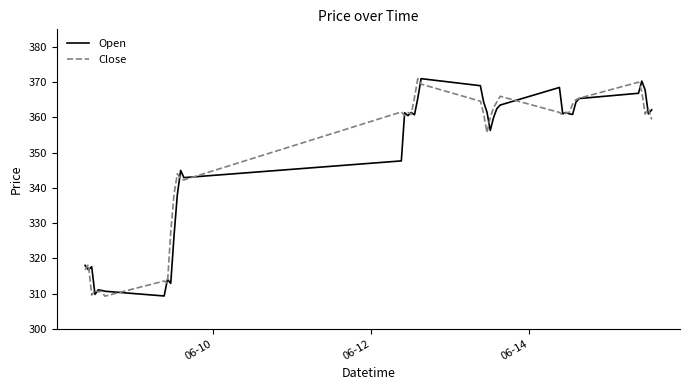

What is the maximum value shown in the chart?

371.0